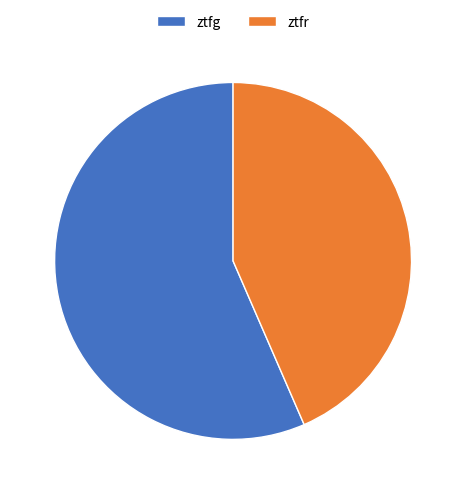

Between ztfr and ztfg, which is larger?

ztfg